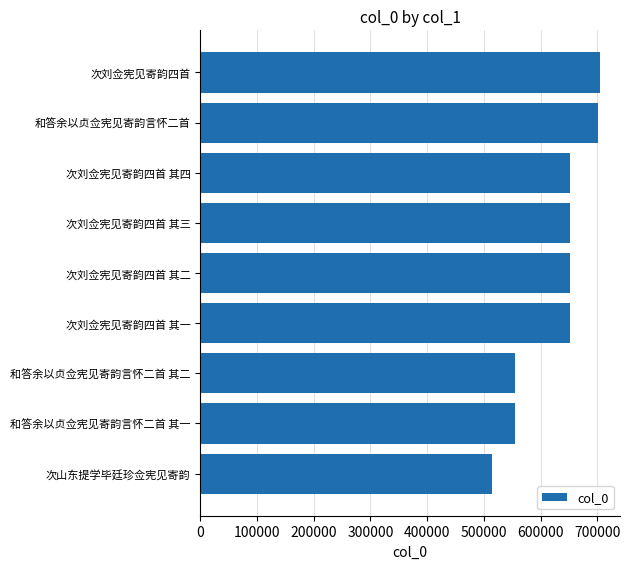

What is the minimum value shown in the chart?

513949